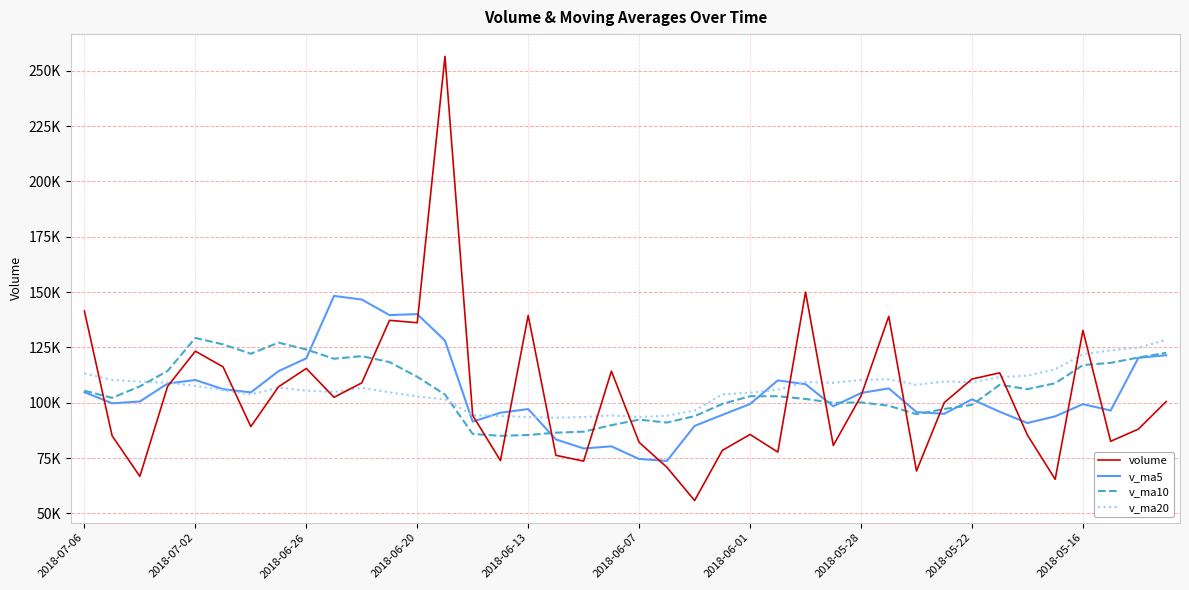

True or false: volume has more than 1 points higher than both neighbors.

True